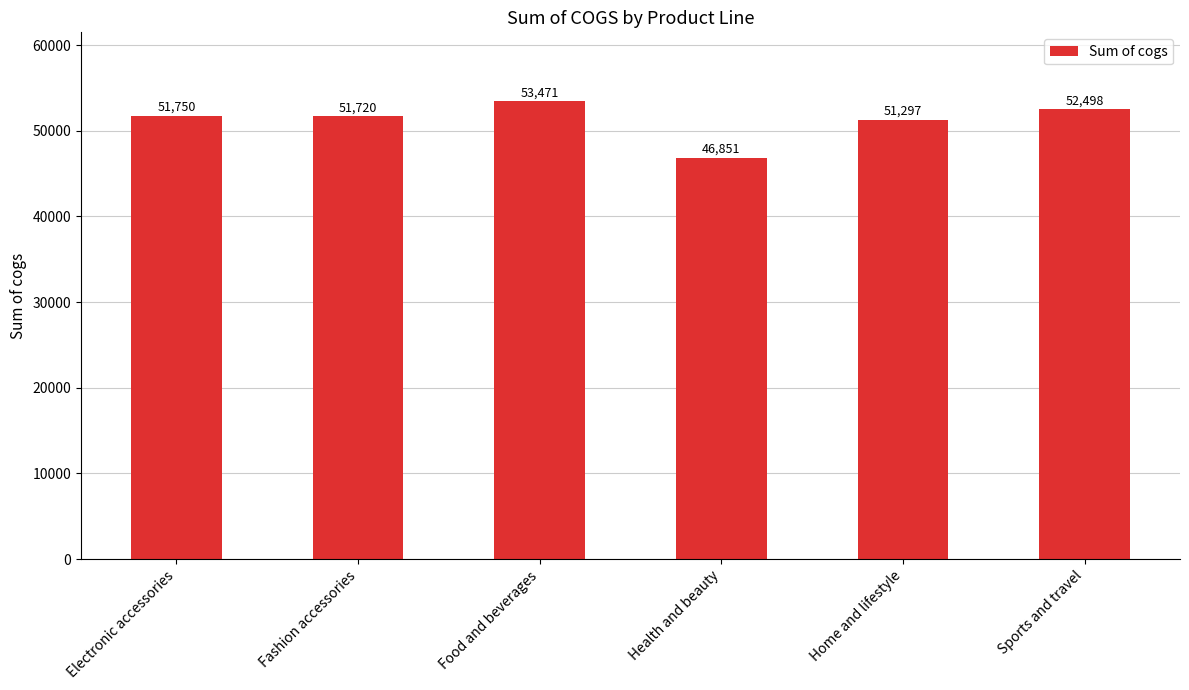

What is the smallest value displayed?

46851.2